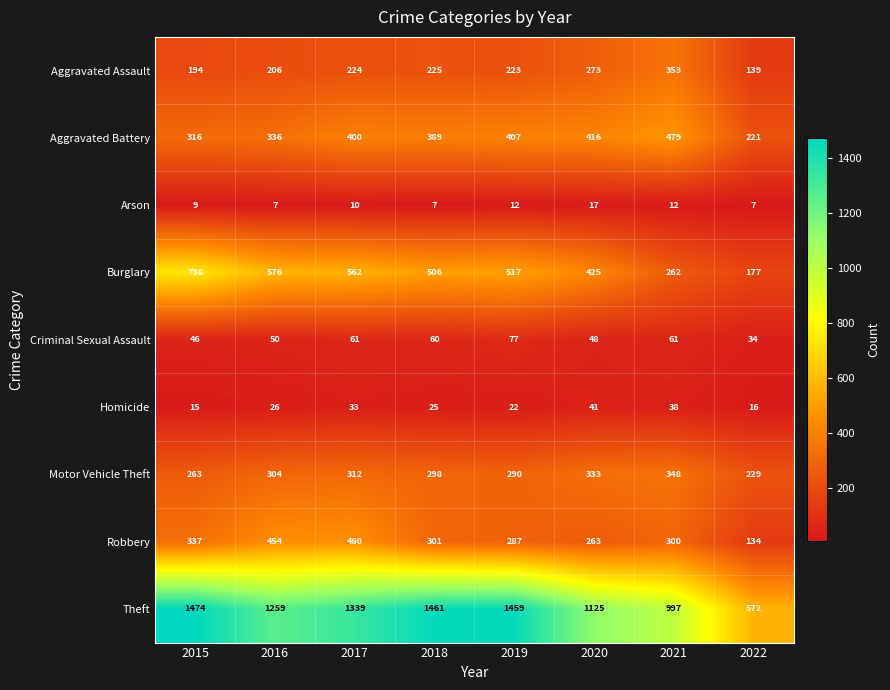

Is it true that Theft equals 1477 at 2020?

False